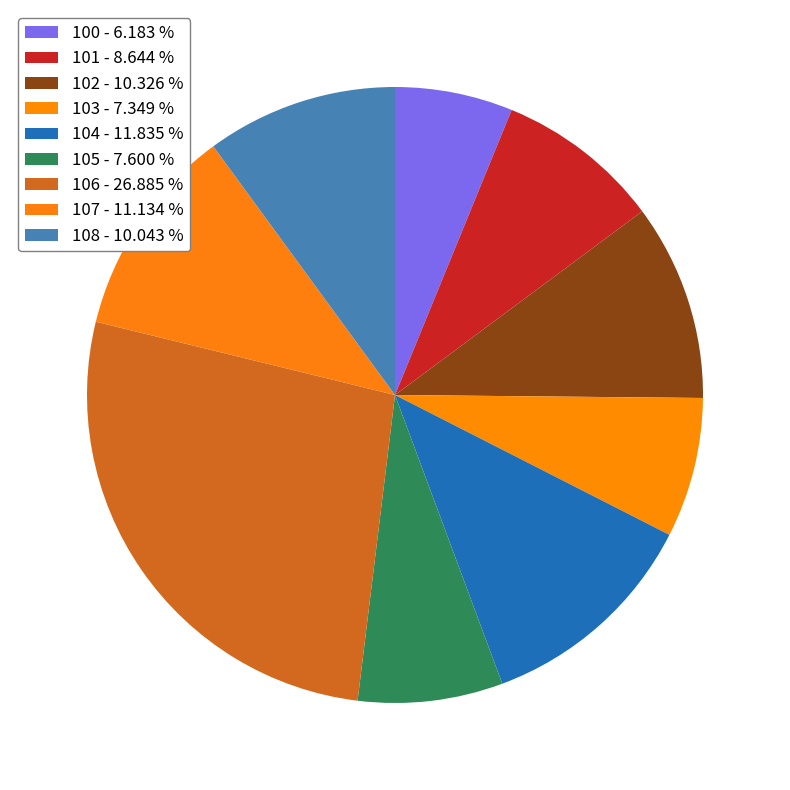

Which category has the biggest portion of the pie?

106